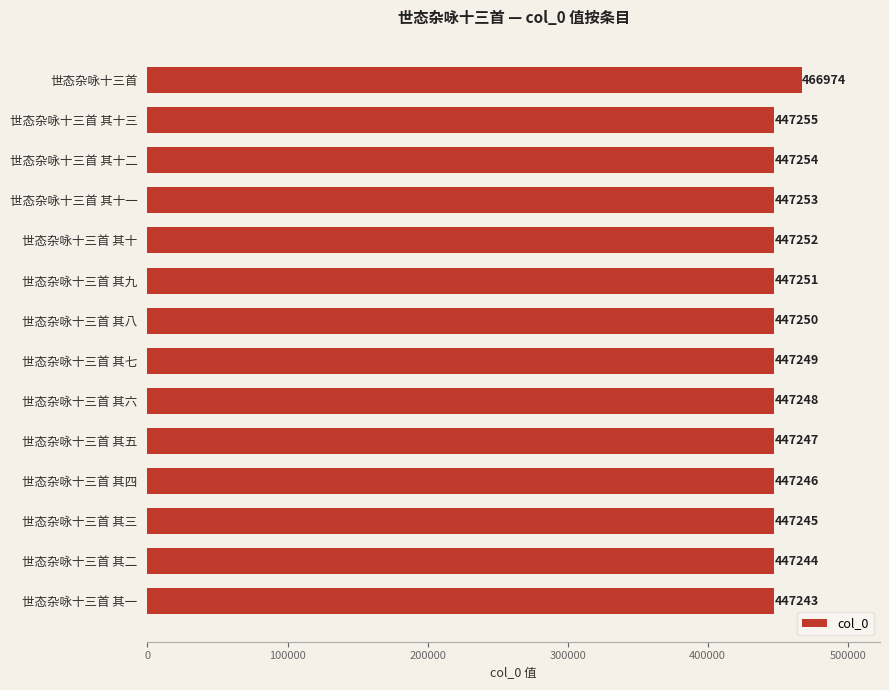

Reading bottom to top, what are all the values shown in this chart?

世态杂咏十三首 其一=447243	世态杂咏十三首 其二=447244	世态杂咏十三首 其三=447245	世态杂咏十三首 其四=447246	世态杂咏十三首 其五=447247	世态杂咏十三首 其六=447248	世态杂咏十三首 其七=447249	世态杂咏十三首 其八=447250	世态杂咏十三首 其九=447251	世态杂咏十三首 其十=447252	世态杂咏十三首 其十一=447253	世态杂咏十三首 其十二=447254	世态杂咏十三首 其十三=447255	世态杂咏十三首=466974